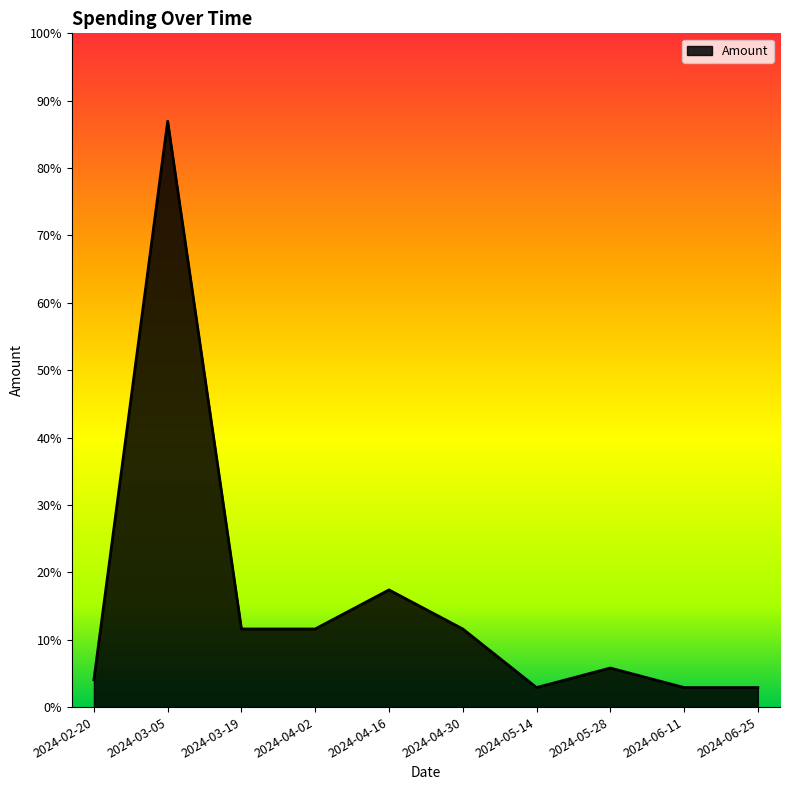

Is this an area chart (filled region under the line)?

Yes